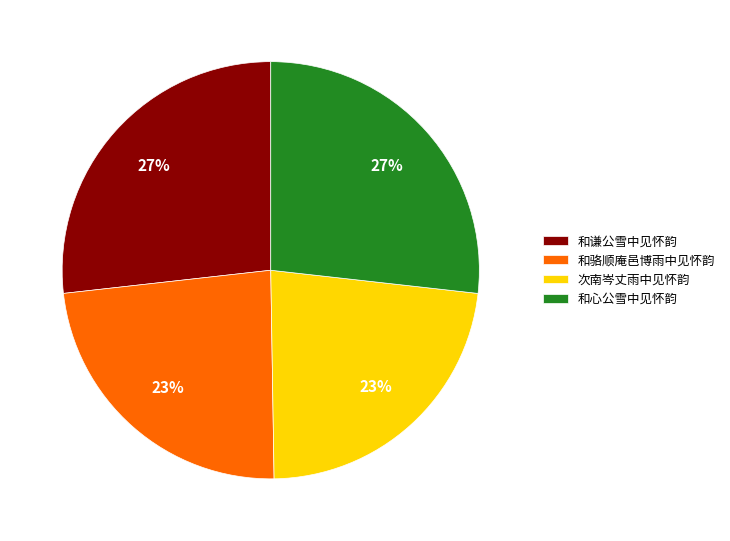

How many segments does this pie chart have?

4